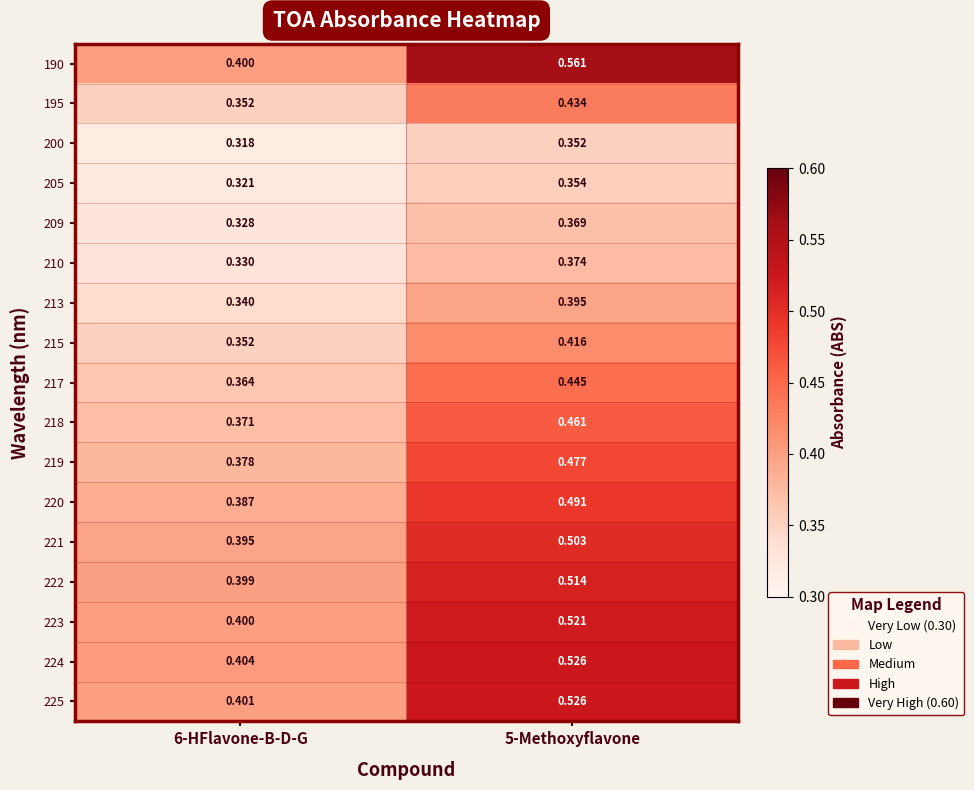

Is the value of 210 at 6-HFlavone-B-D-G greater than the value of 195 at 6-HFlavone-B-D-G?

No